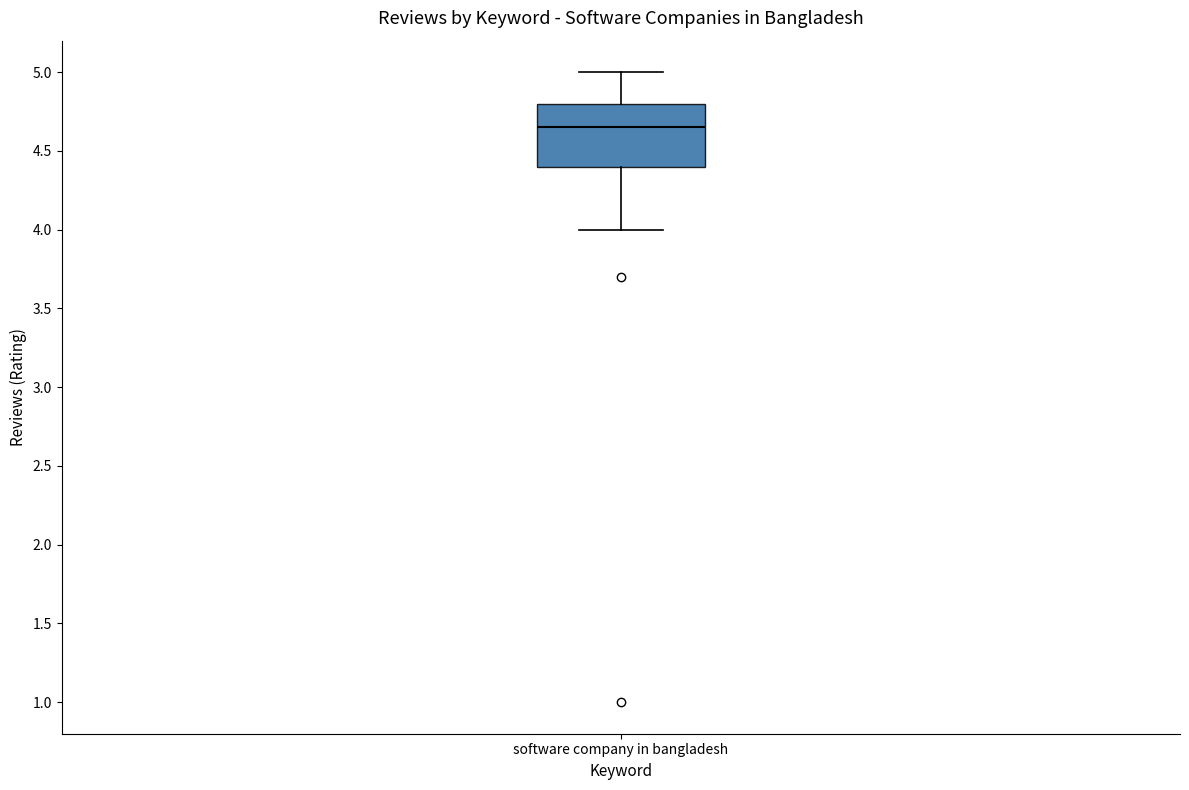

Read this box plot against the y-axis: the position of the median line, the range covered by the box, and the ends of both whiskers. The values are not printed on the chart, so give them approximately, as read against the axis.

median 4.65, box 4.40 to 4.80, whiskers 4.00 to 5.00